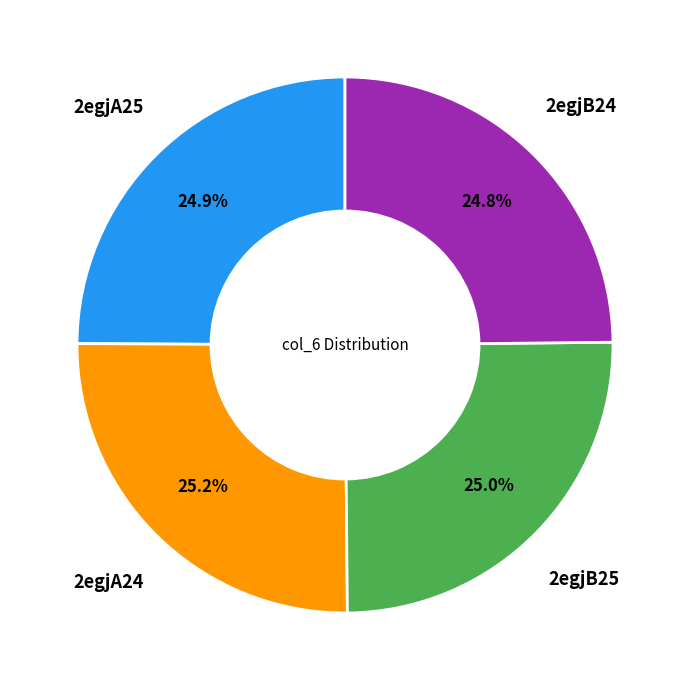

Count the number of slices in the pie.

4